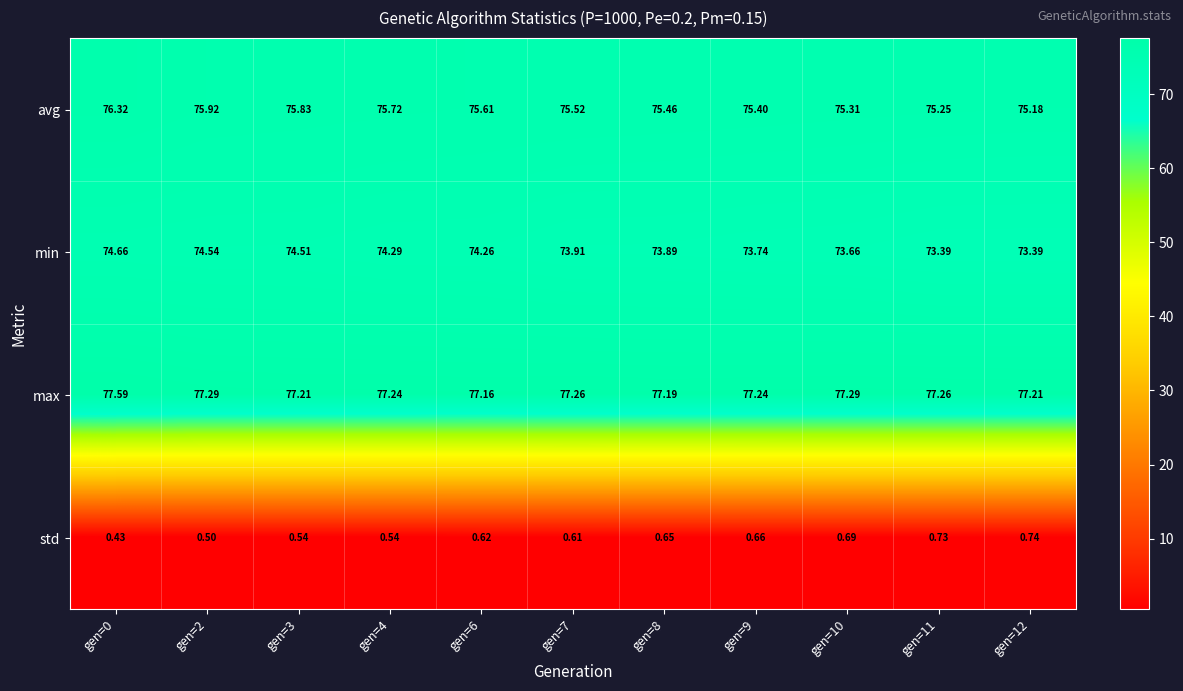

Which series changed the most between gen=2 and gen=12?

min